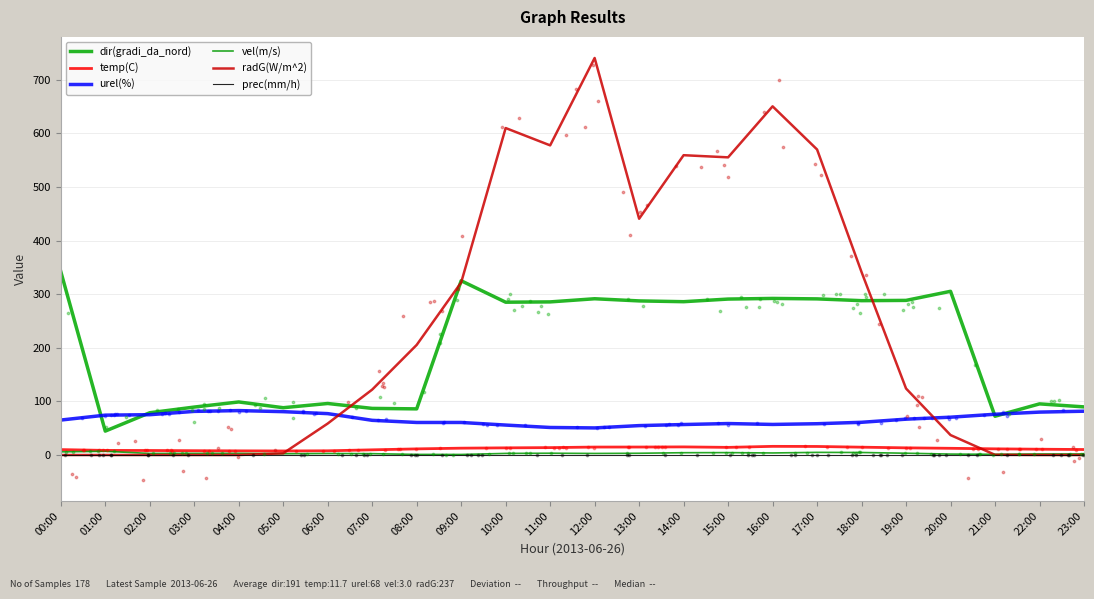

What is the total value across all series at 11:00?

931.5